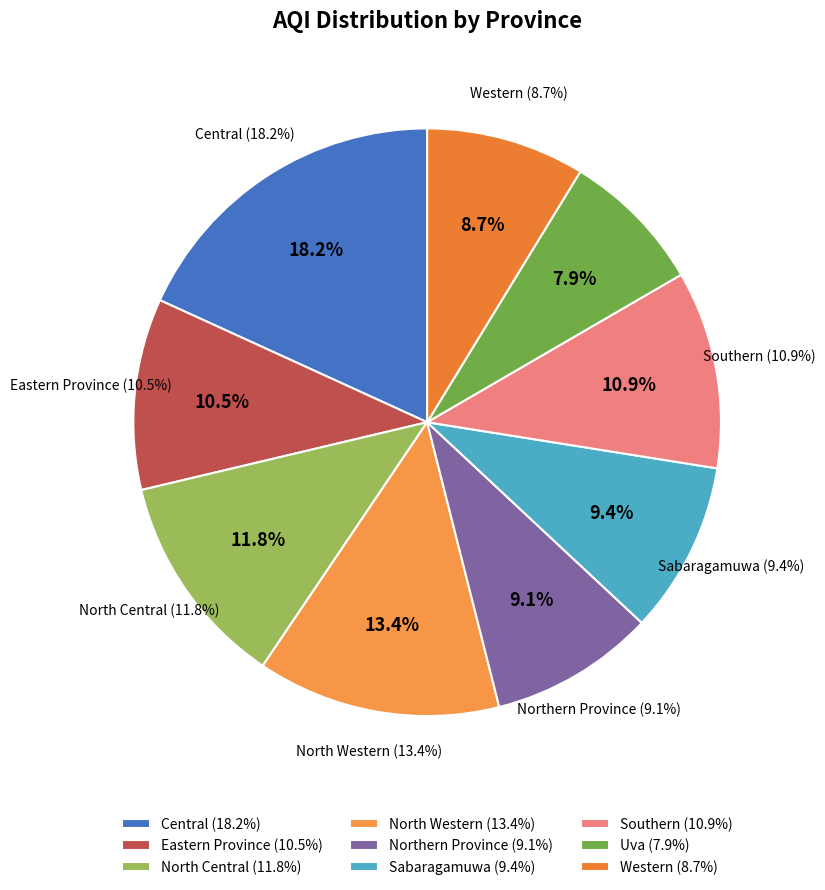

What is the ratio of the value at Uva to the value at North Western?

0.6